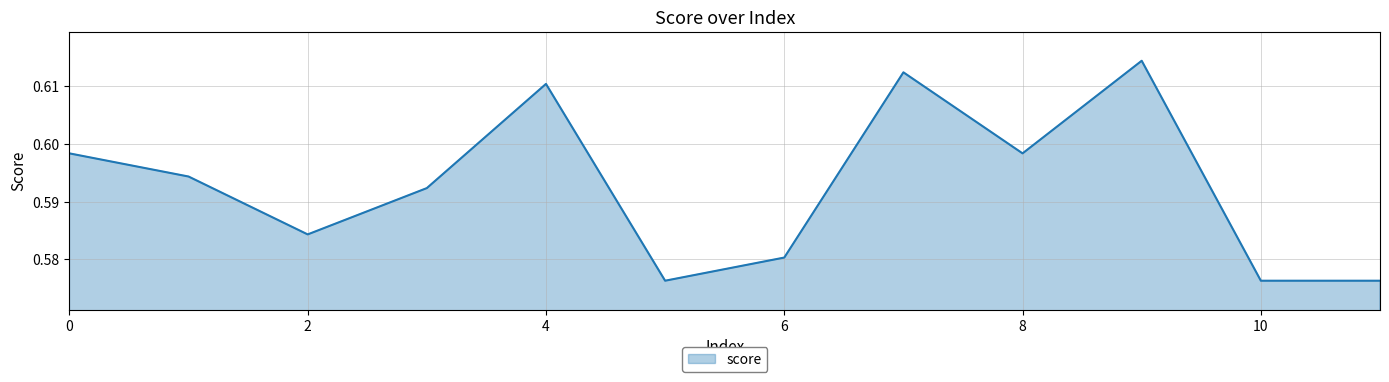

Is this an area chart (filled region under the line)?

Yes